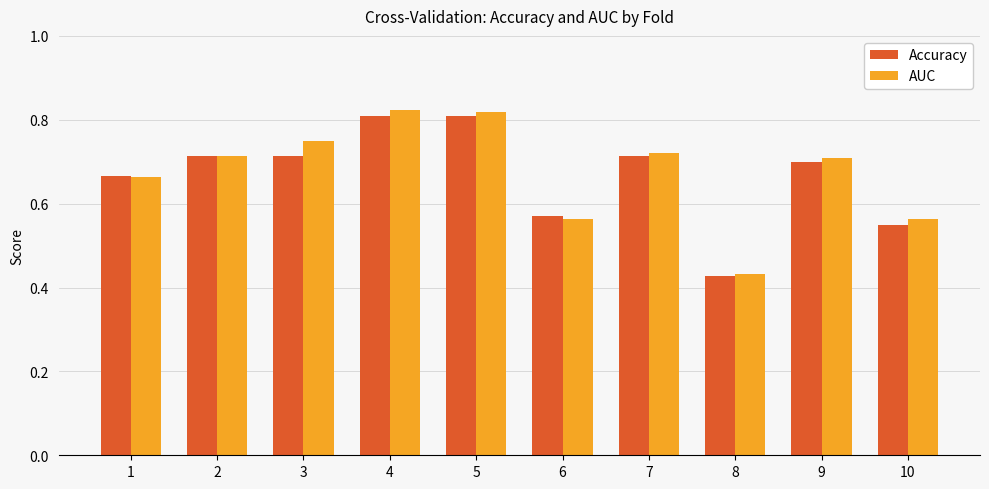

Count the AUC values in the range 0 to 1.

10